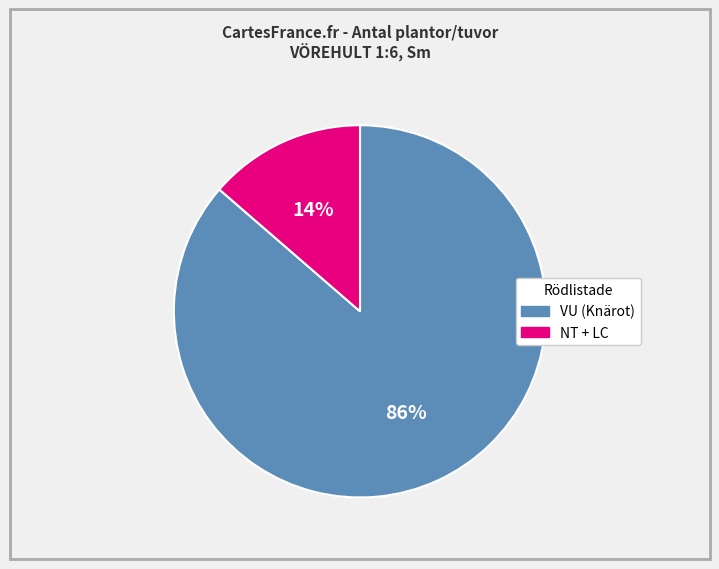

Does any single category account for the majority?

Yes